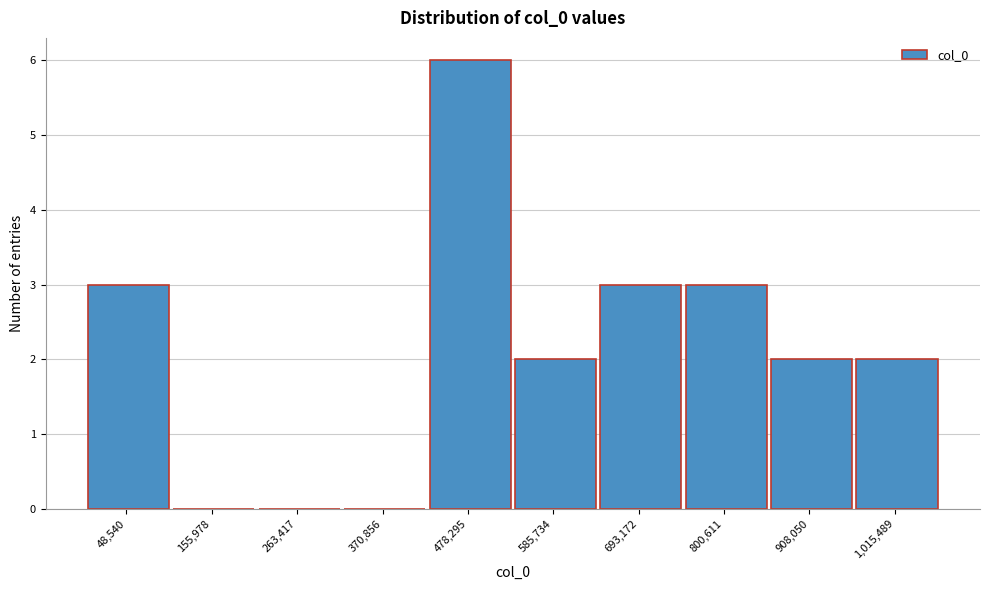

Reading left to right, extract all data points from this chart.

48,540=3	155,978=0	263,417=0	370,856=0	478,295=6	585,734=2	693,172=3	800,611=3	908,050=2	1,015,489=2